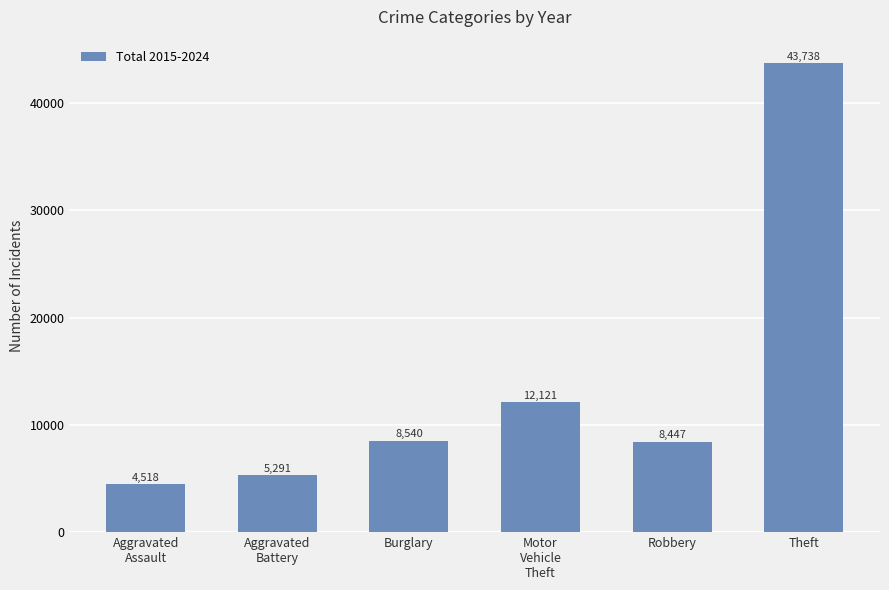

Read the value at Theft, to the nearest 100.

43700